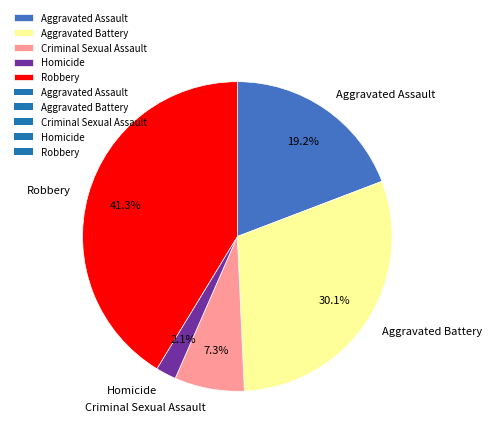

Count the number of slices in the pie.

5